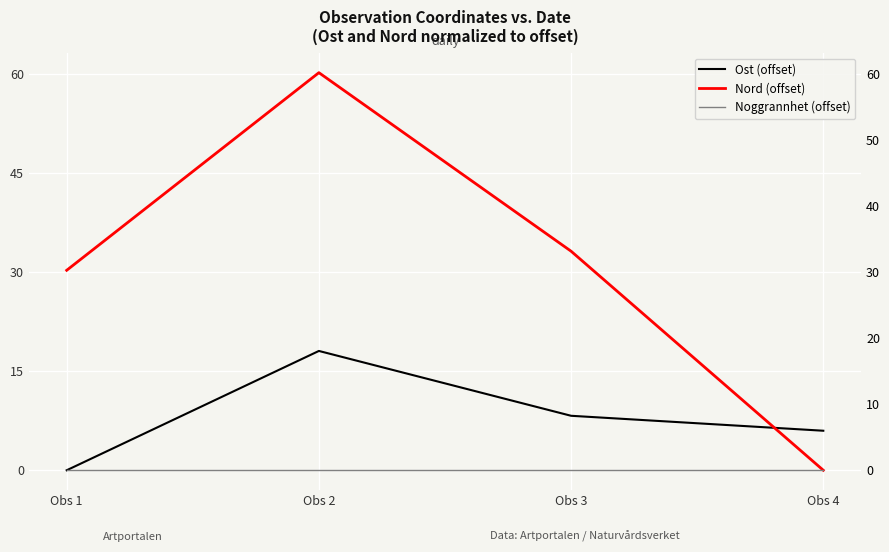

Rank the series by their maximum value, from highest to lowest.

Nord (offset), Ost (offset), Noggrannhet (offset)